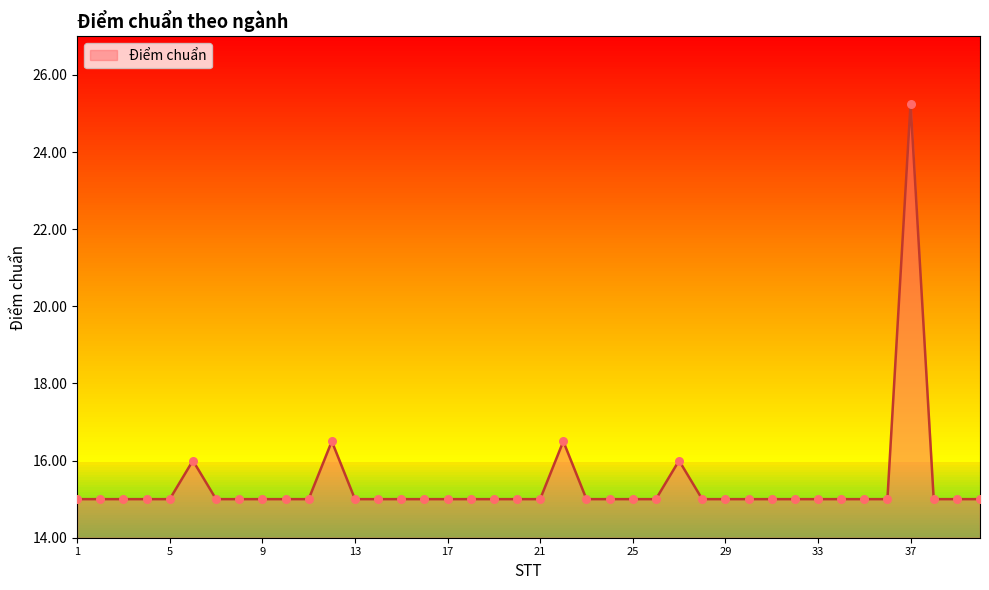

Approximately how many times larger is the value at 4 compared to 23?

1.0